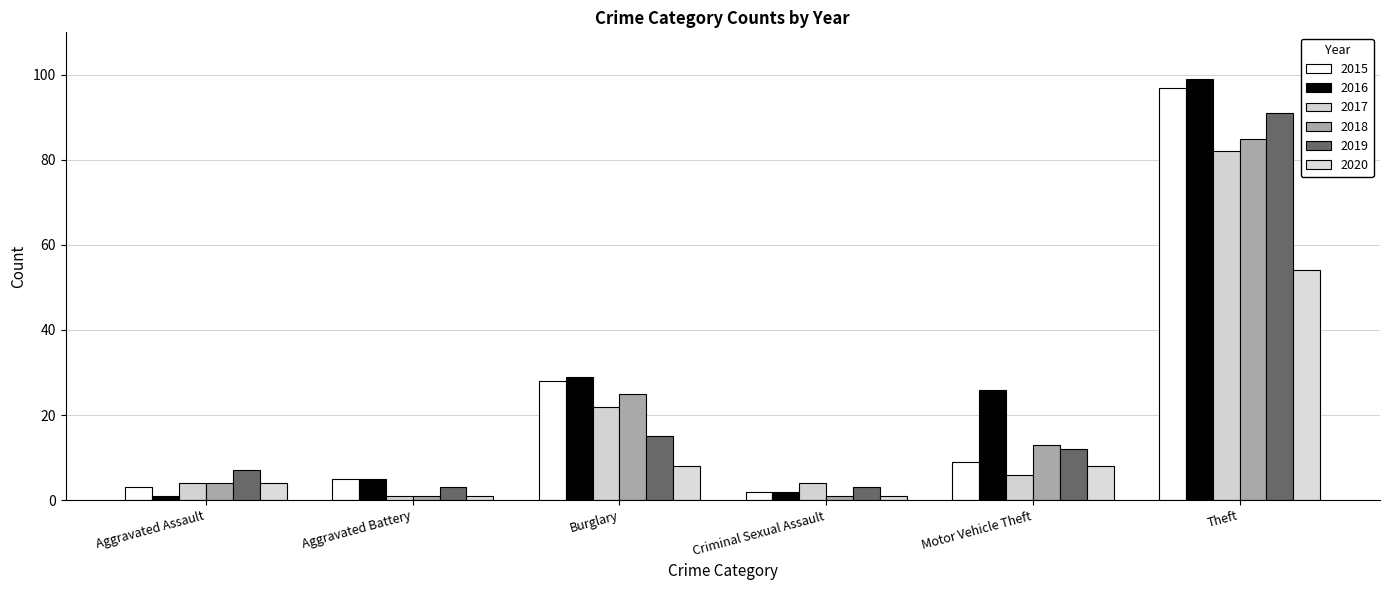

What is the greatest value displayed?

99